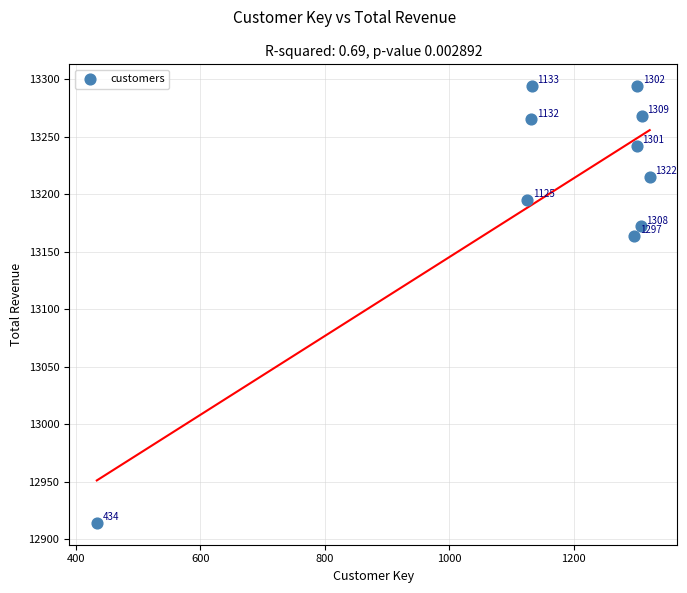

What Y value in the scatter plot is closest to 13104?

13164